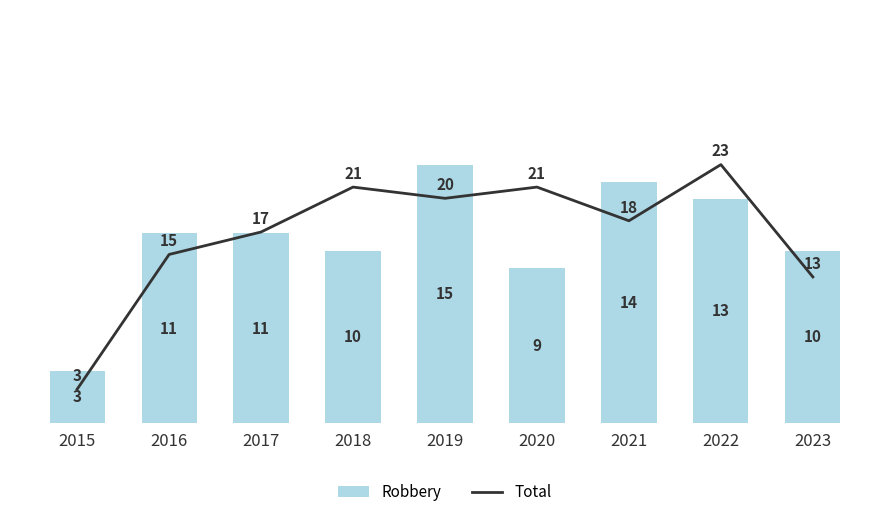

Count the number of data series in this chart.

2